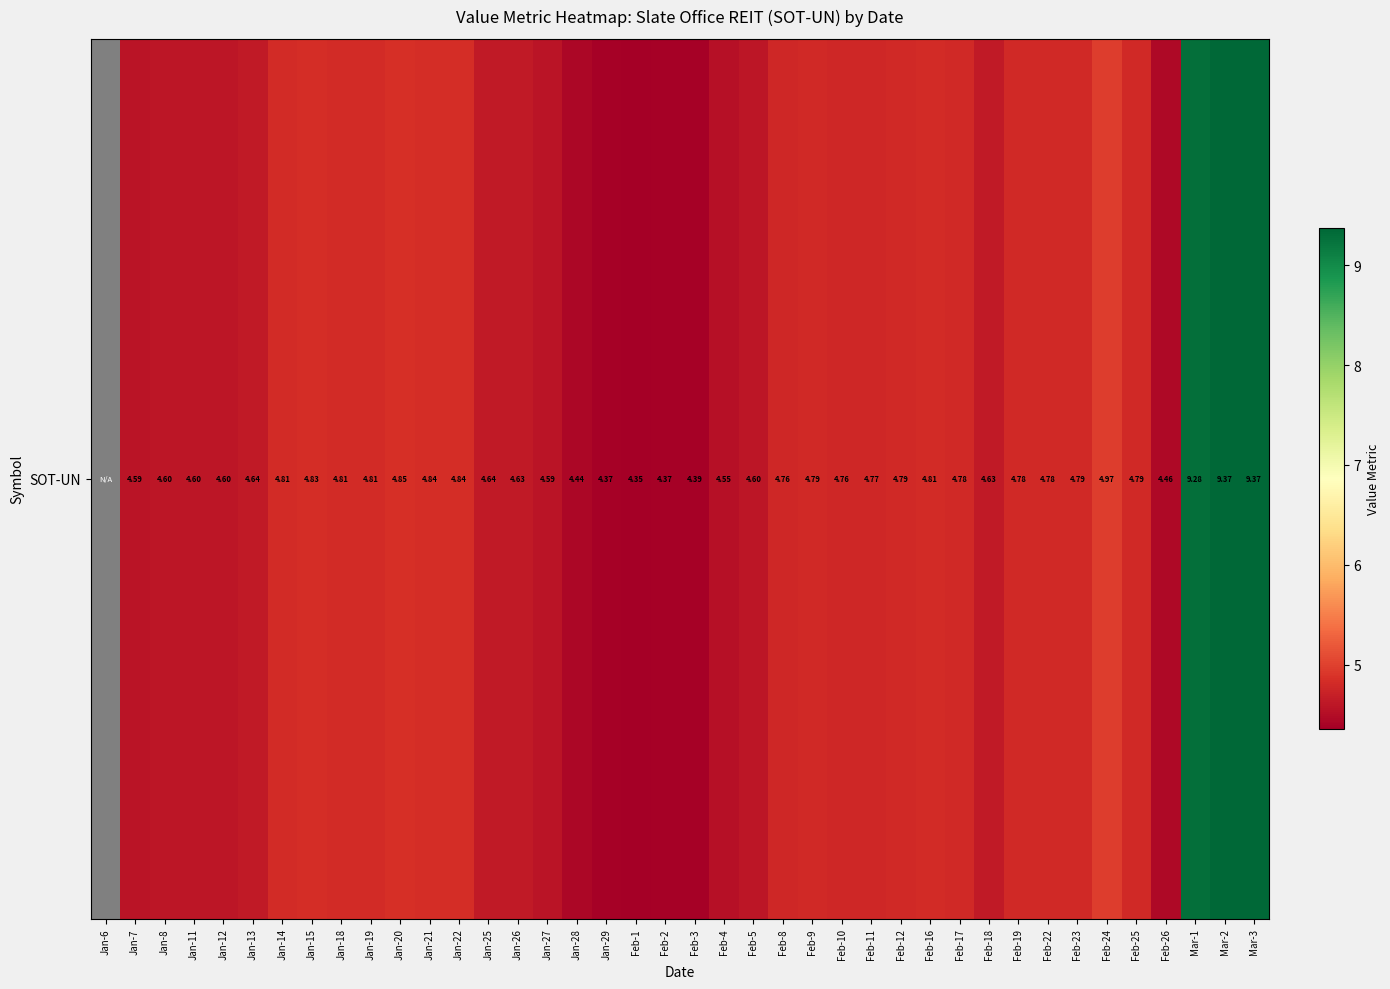

What is the maximum value shown in the chart?

9.4